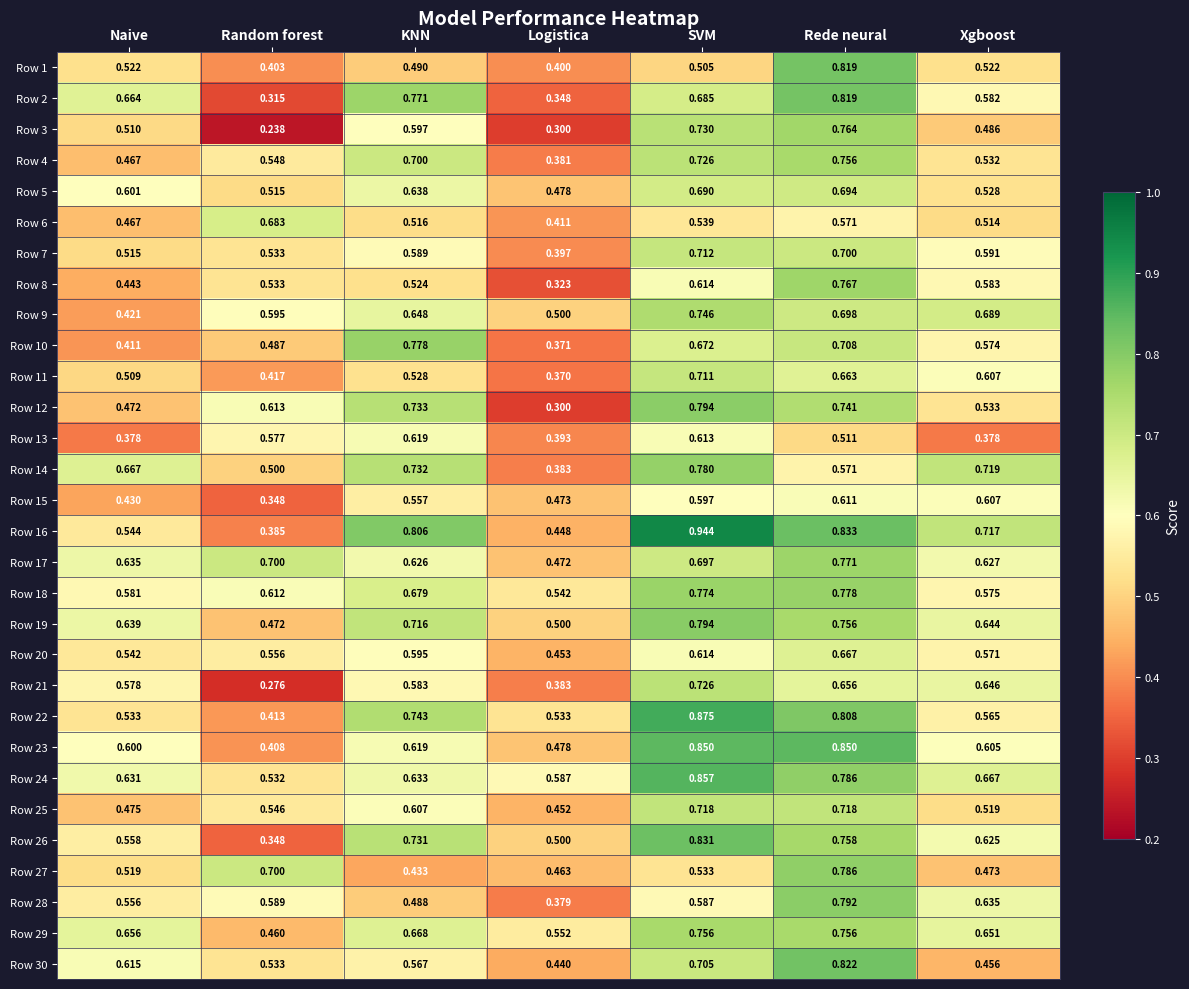

Is the value of Row 13 at SVM greater than the value of Row 8 at Xgboost?

Yes